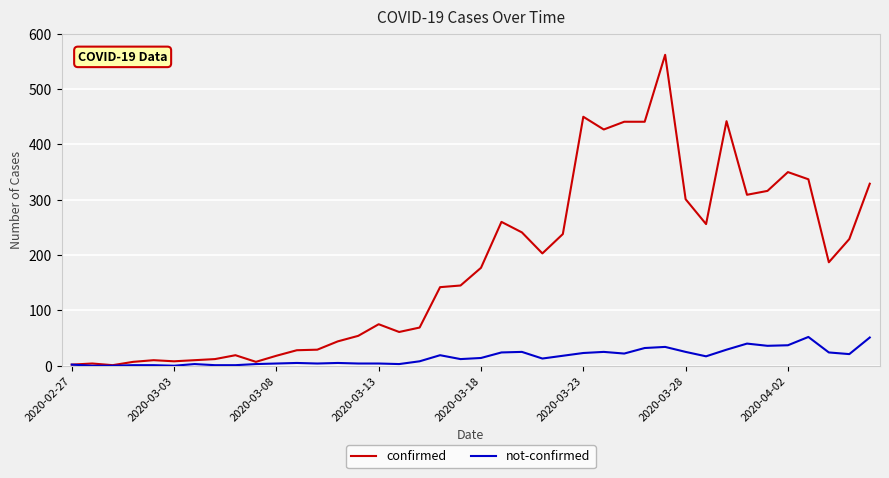

List the series in order of their overall mean, highest first.

confirmed, not-confirmed